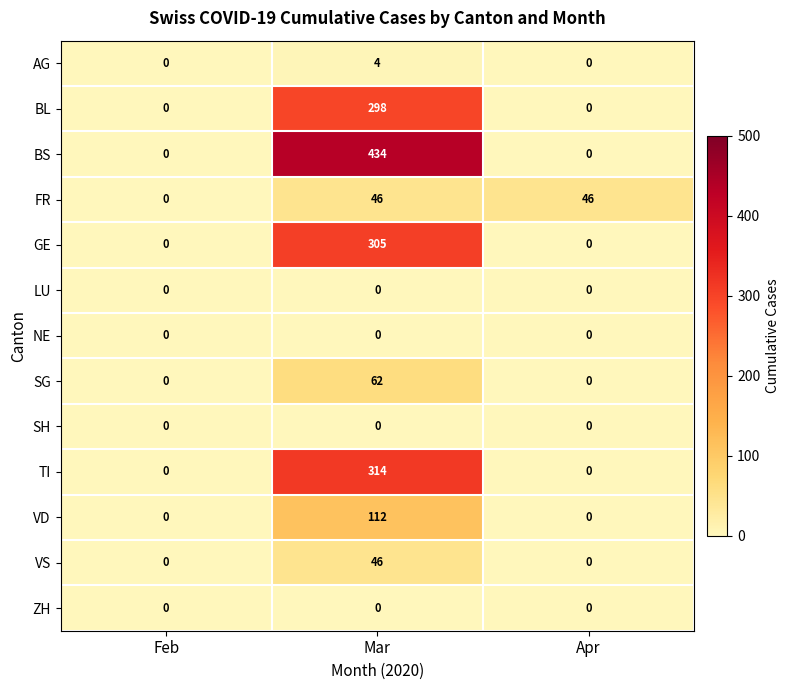

At which label does GE reach its peak?

Mar